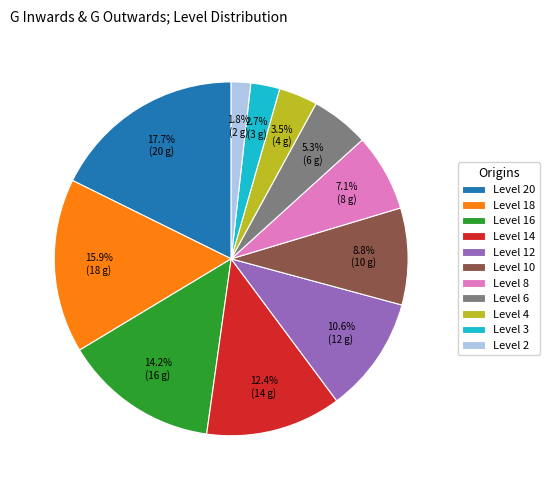

Rank the categories by value from lowest to highest.

Level 2, Level 3, Level 4, Level 6, Level 8, Level 10, Level 12, Level 14, Level 16, Level 18, Level 20